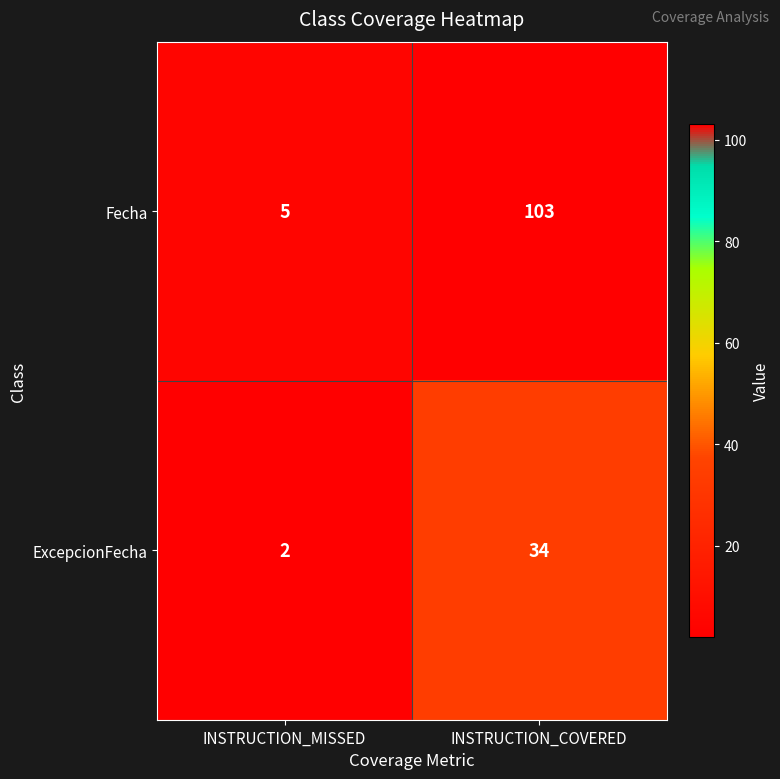

List the series in order of their overall mean, lowest first.

ExcepcionFecha, Fecha